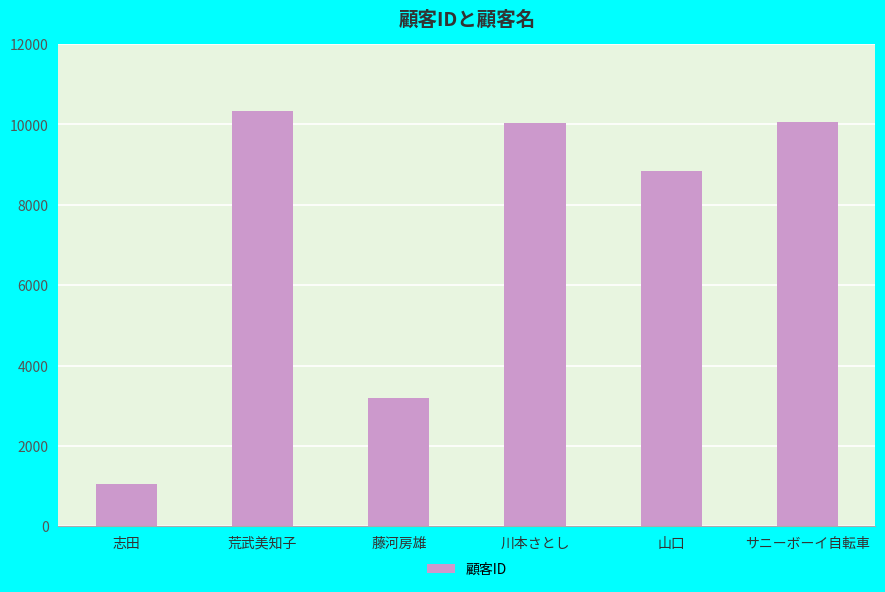

Is it true that the value at サニーボーイ自転車 is 10057?

True